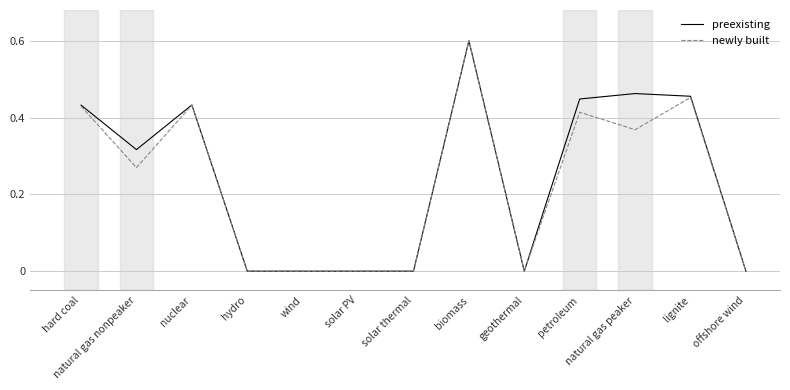

The newly built series shows 0.0 at wind. True or false?

True